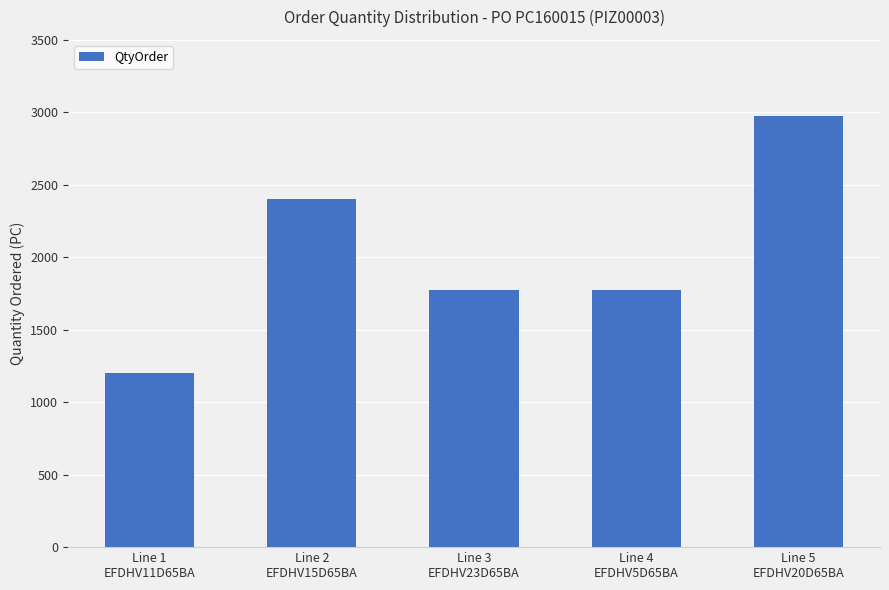

What is the value of the 3rd bar from the left?

1776